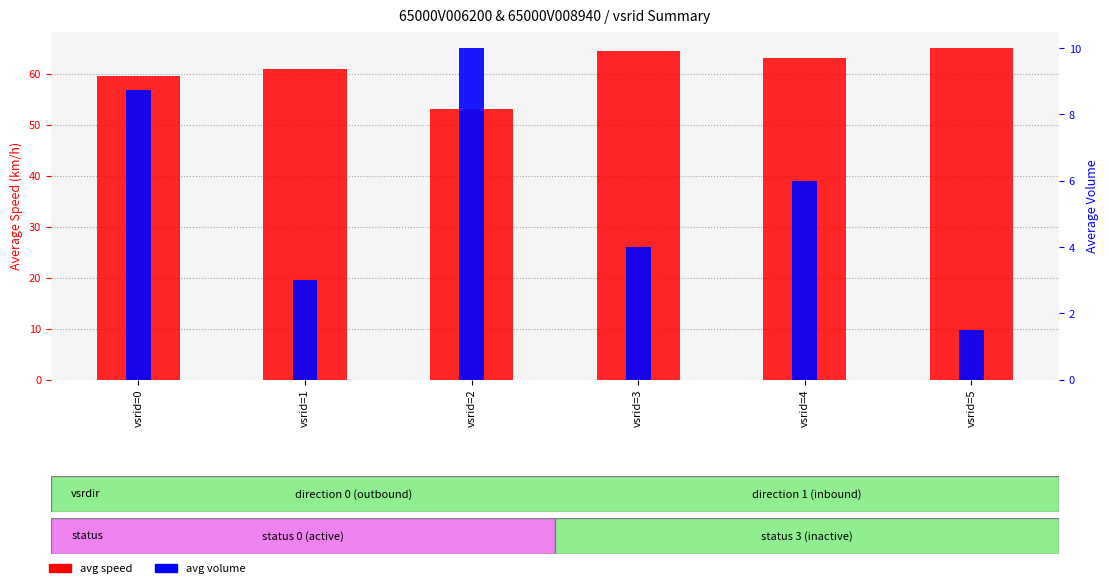

Rank the categories by avg speed value from lowest to highest.

vsrid=2, vsrid=0, vsrid=1, vsrid=4, vsrid=3, vsrid=5